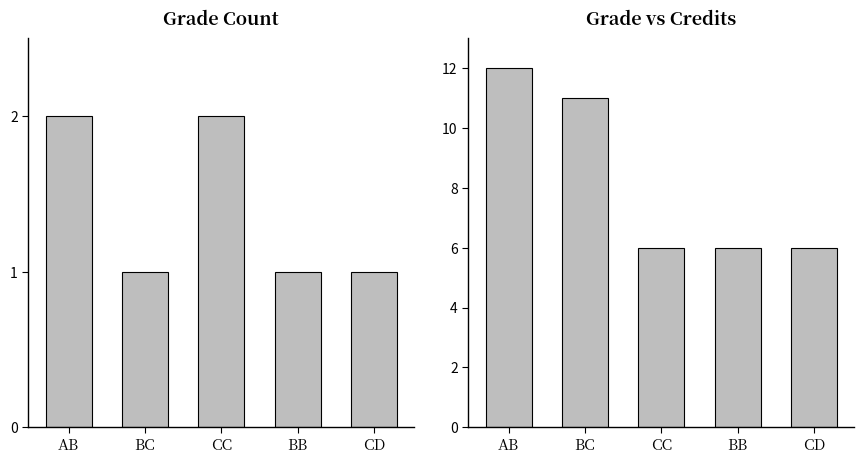

Reading left to right, transcribe all the data shown in this chart.

Count: AB=2	BC=1	CC=2	BB=1	CD=1
Credit: AB=12	BC=11	CC=6	BB=6	CD=6